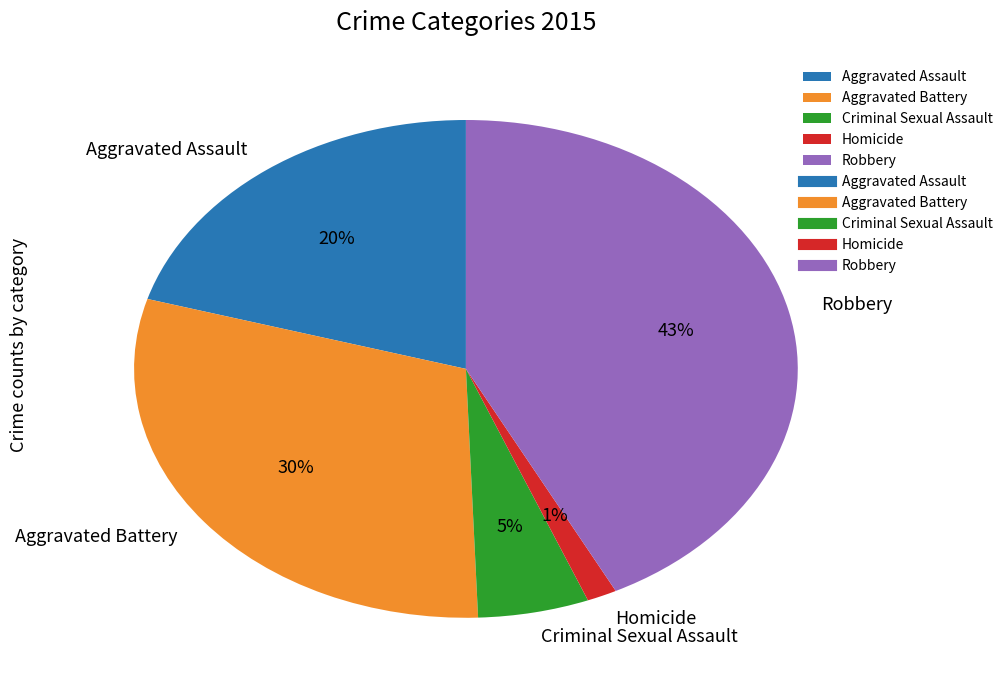

To the nearest percent, what is the average slice percentage?

20%